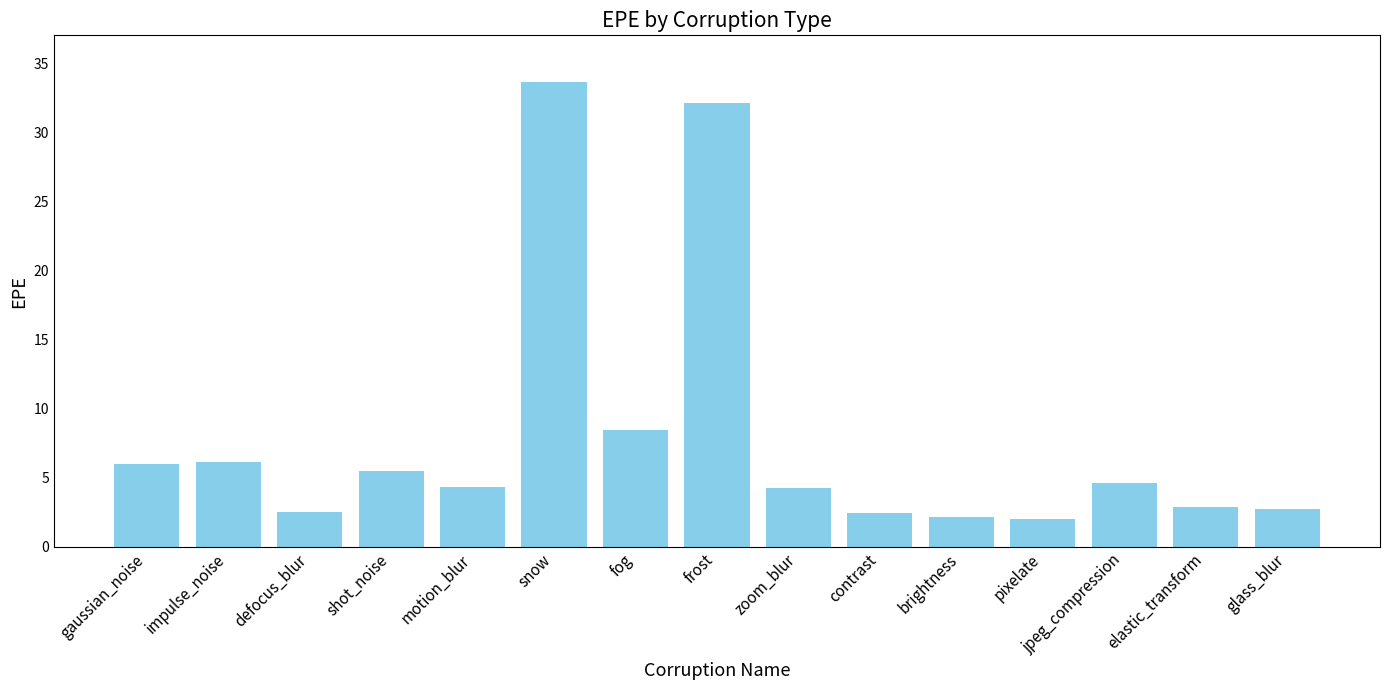

The chart shows a value of 2.7 at glass_blur. True or false?

True